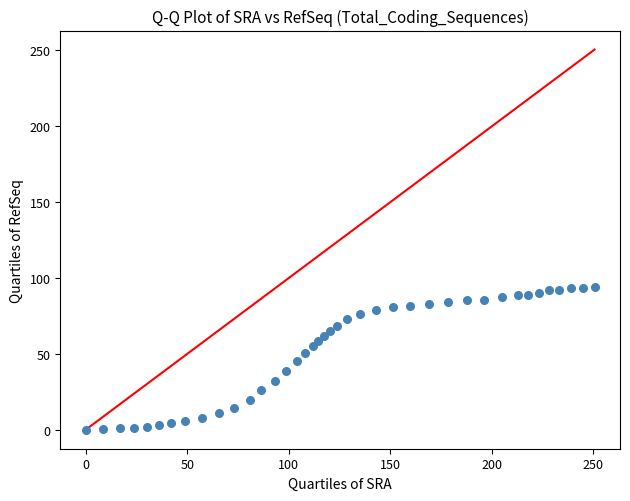

What is the range of X values (max minus min)?

250.6